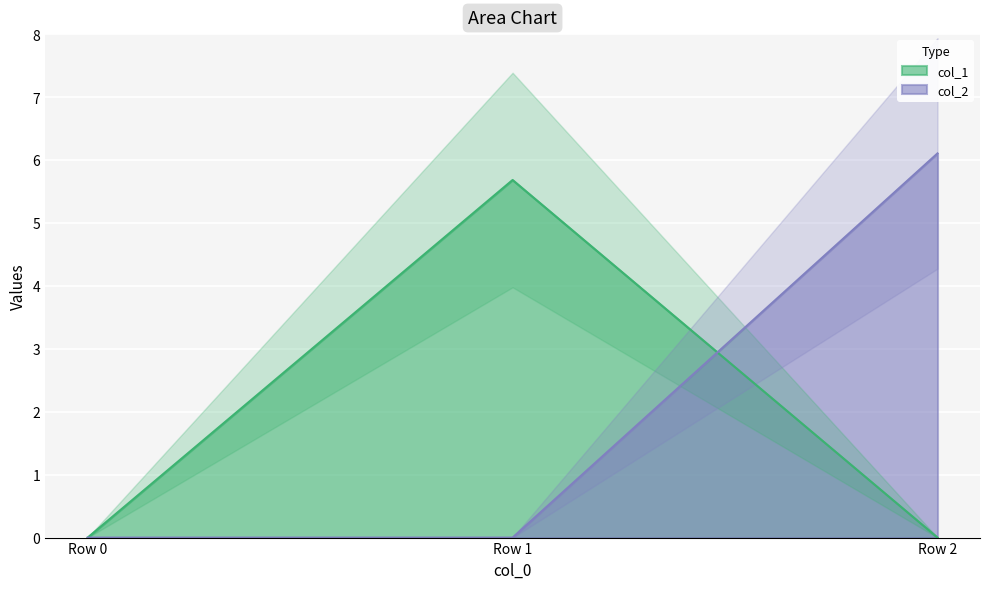

Which has a higher value, Row 1 or Row 2?

Row 1